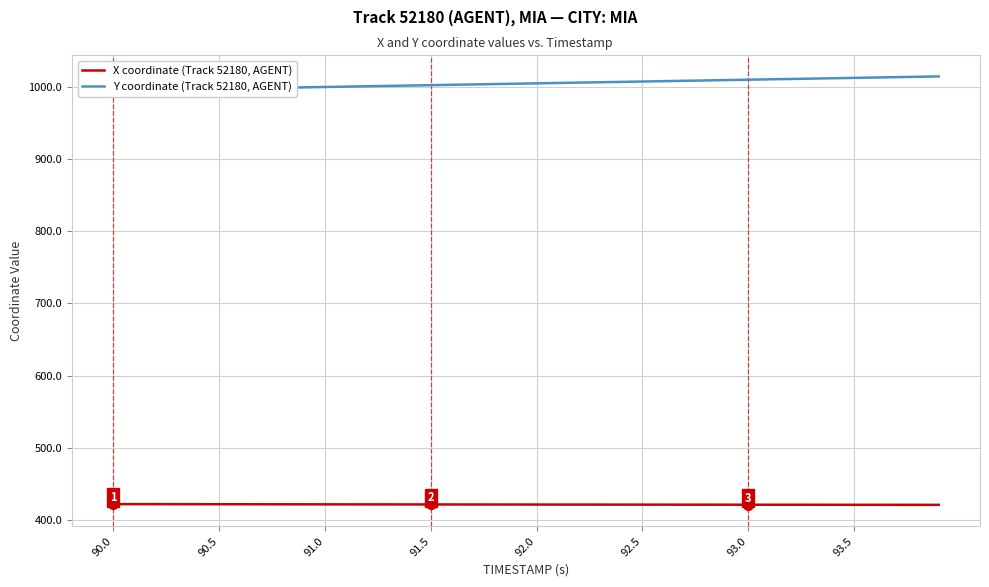

The X coordinate (Track 52180, AGENT) series shows 675.8 at 91.5. True or false?

False